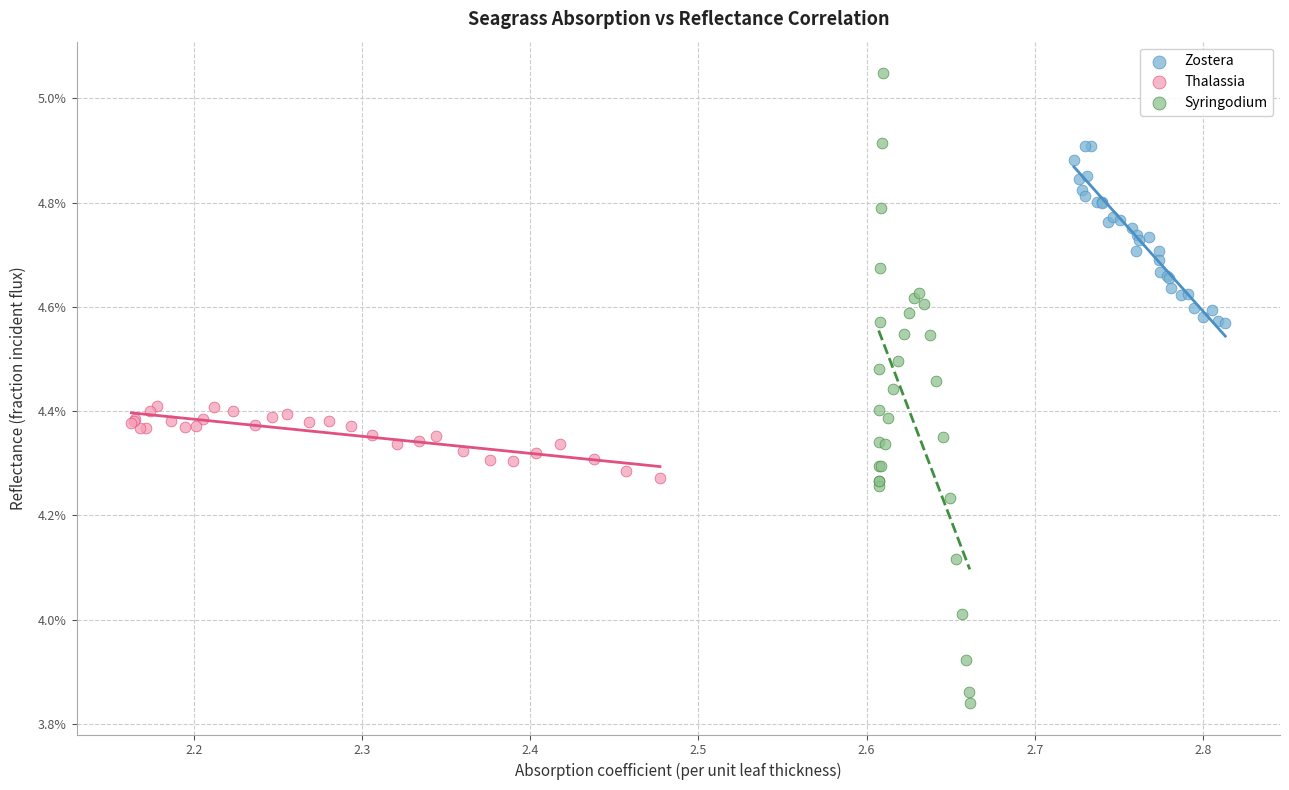

Which series has the largest Y range (max minus min)?

Syringodium